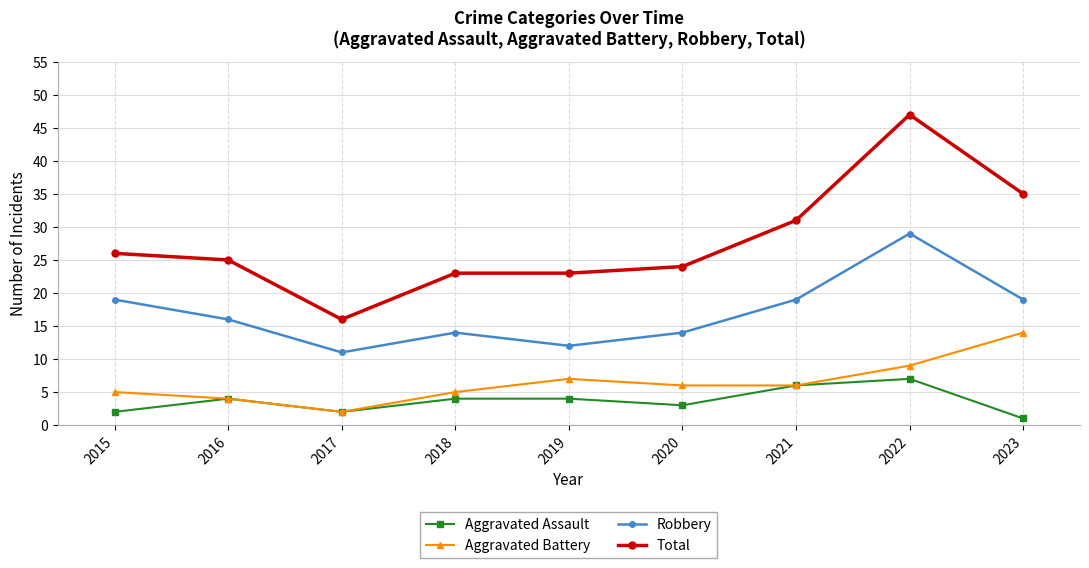

Which series has the largest range (max minus min)?

Total